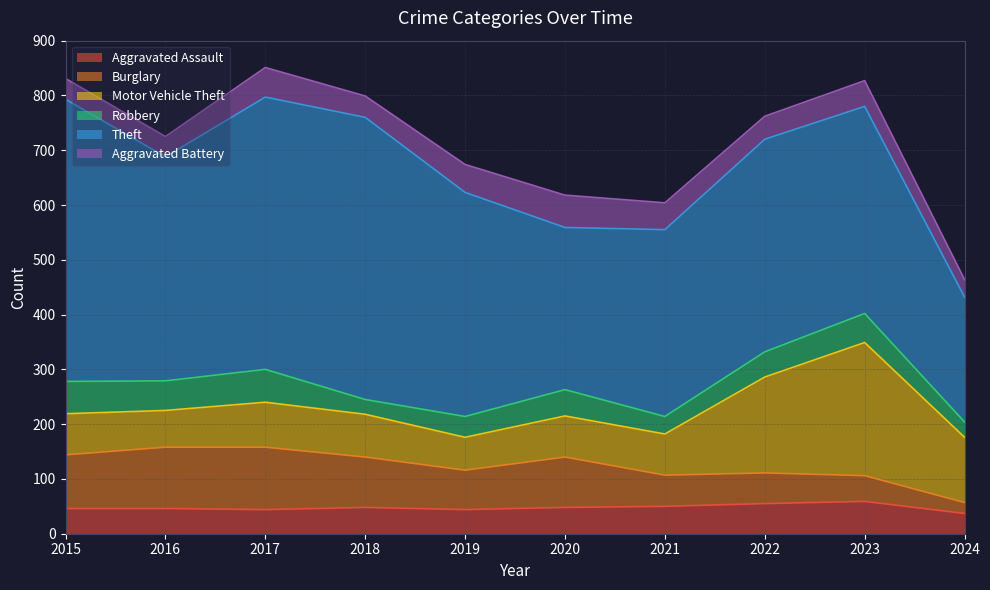

What is the value of the Motor Vehicle Theft point at the 8th from the left?

175